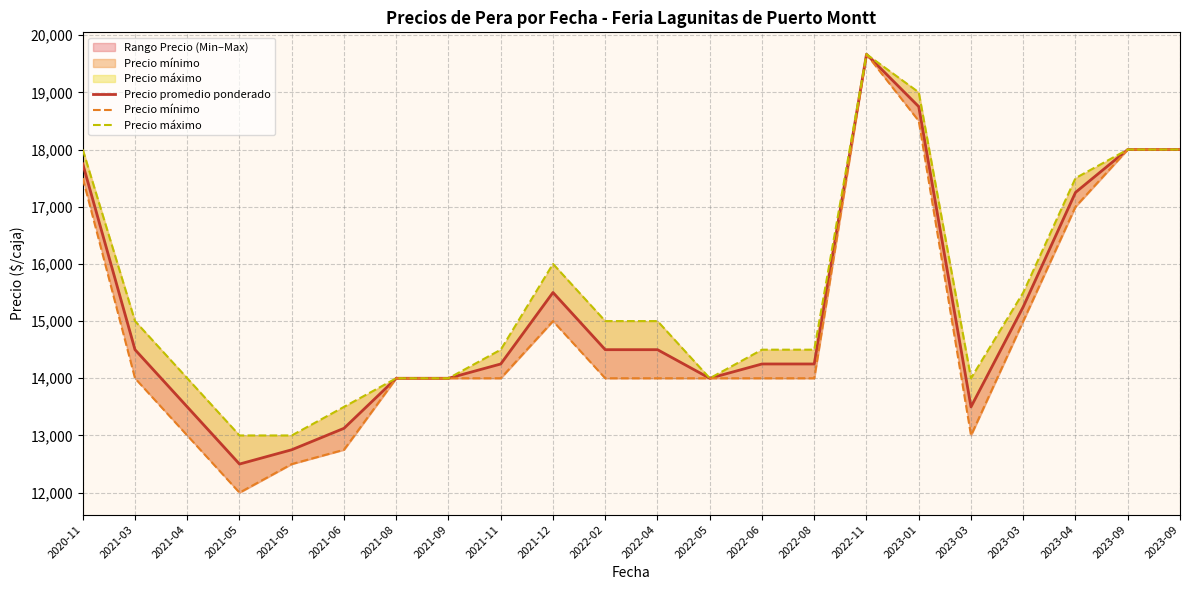

How many lines are shown in the chart?

3